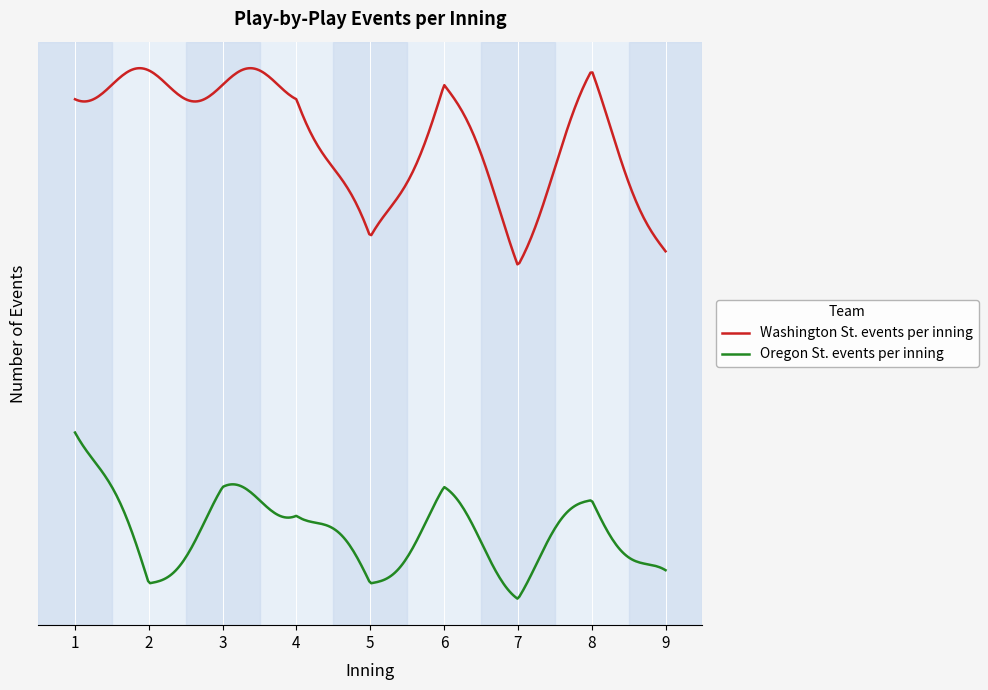

True or false: Washington St. events per inning and Oregon St. events per inning intersect in this chart.

False